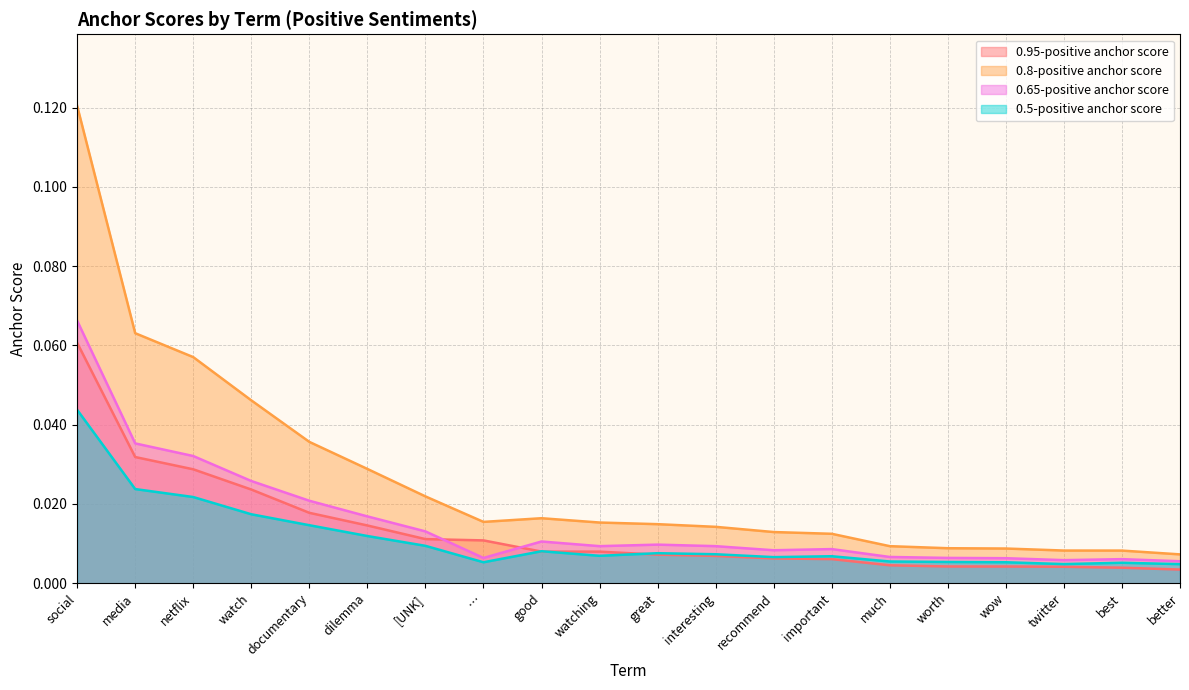

Between watching and media, which is larger?

media